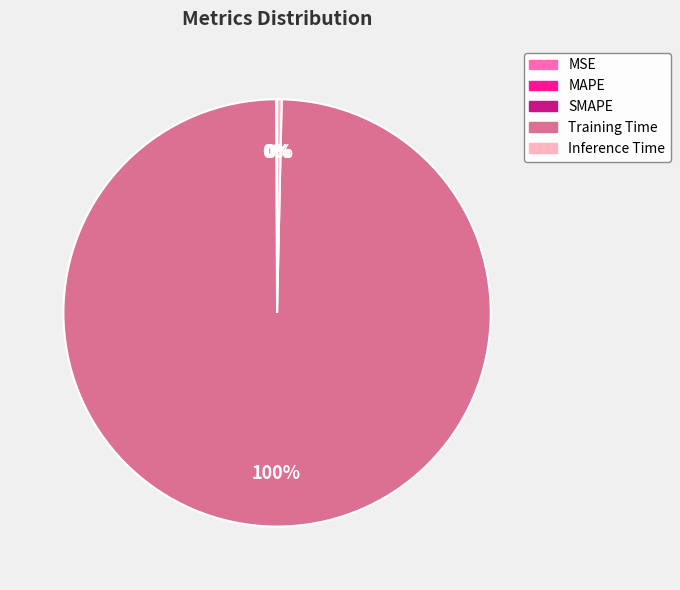

Which has a higher value, Inference Time or Training Time?

Training Time